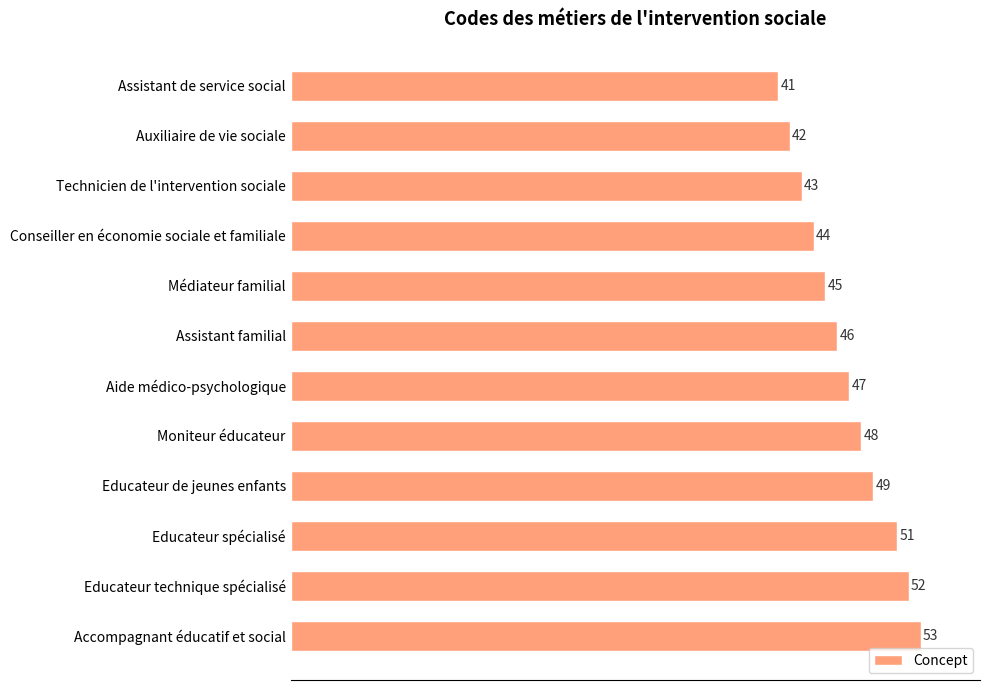

True or false: the data shows 12 at Médiateur familial.

False